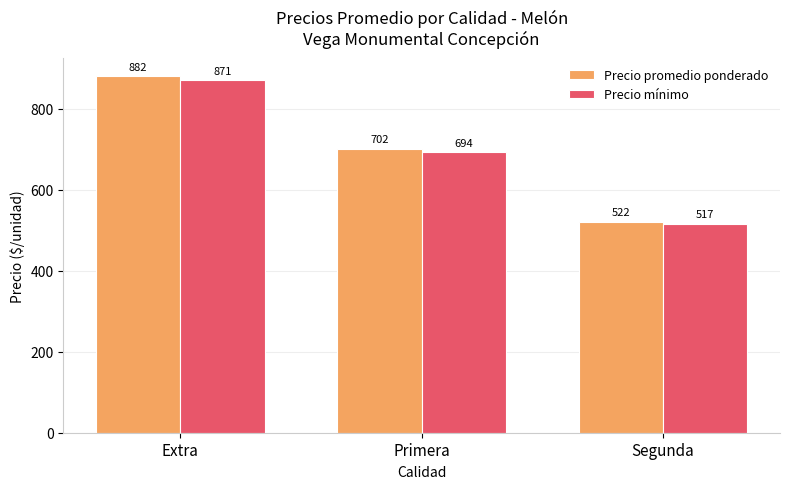

How many data points in Precio mínimo are above 693?

2